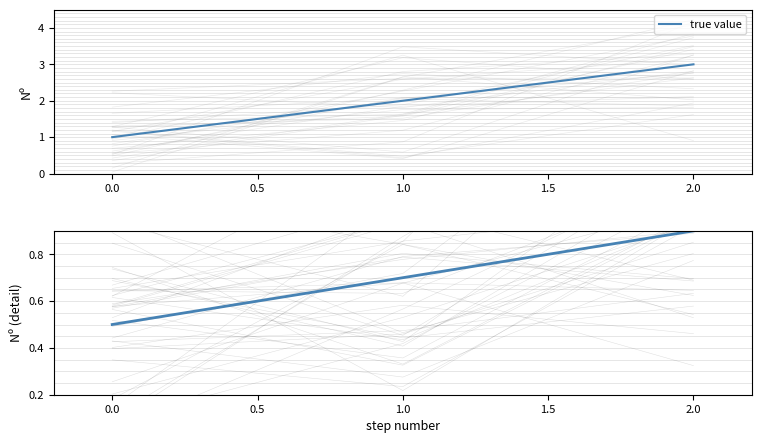

What is the value of the 1st point from the left?

0.5